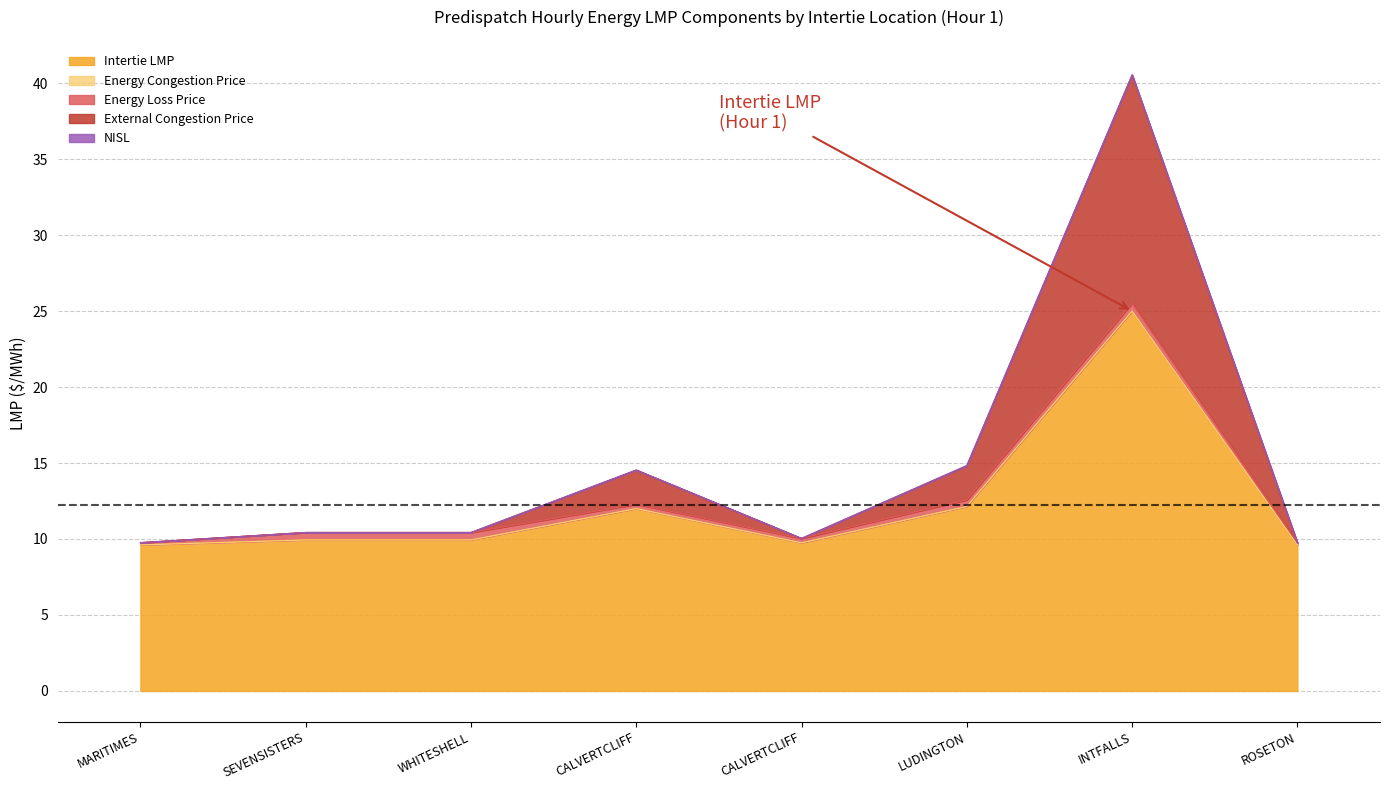

True or false: Intertie LMP and External Congestion Price intersect in this chart.

False